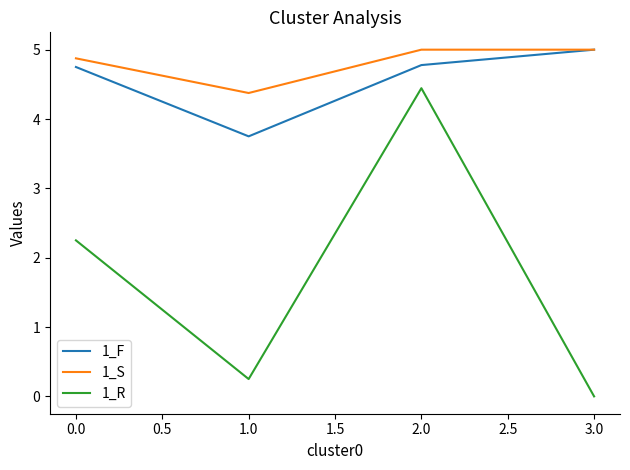

What is the difference between the 1_F values at 1.0 and 0.0?

1.0